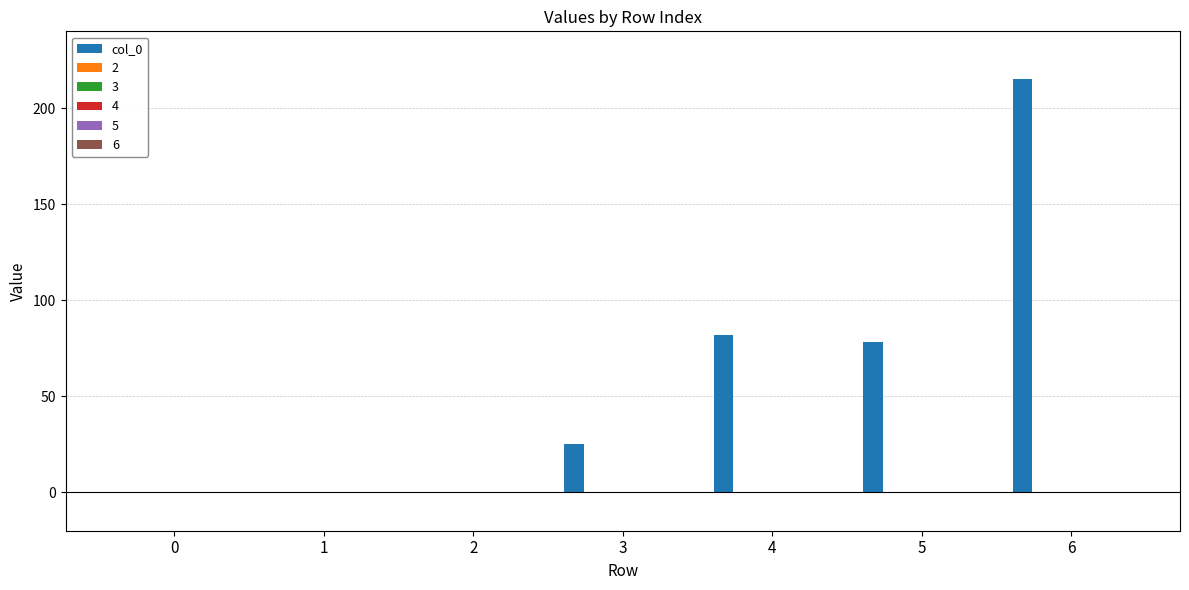

What is the sum of all values?

400